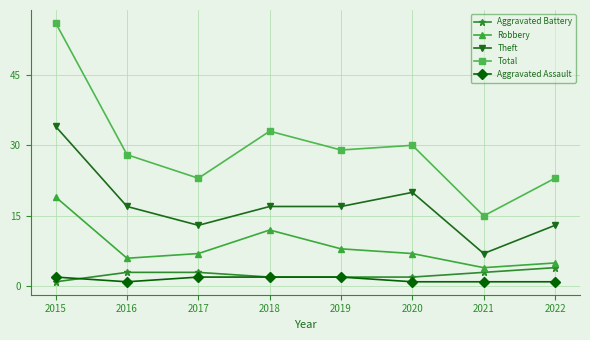

Count the Aggravated Battery values in the range 2 to 3.

6